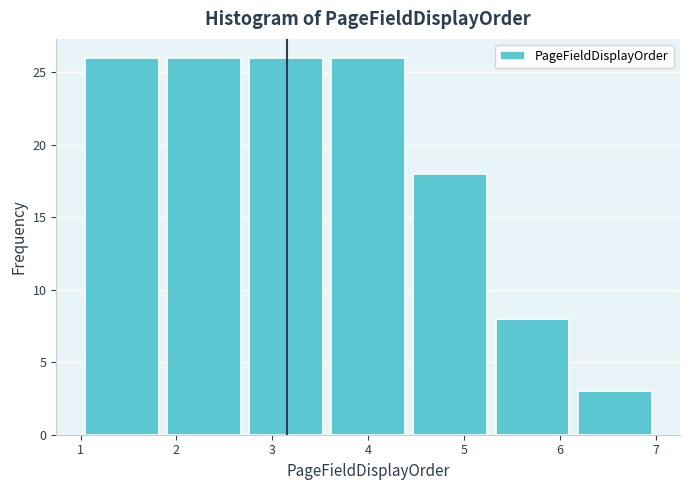

Reading left to right, transcribe this chart: for each bar, give the range it covers on the x-axis and its height. Neither the bar edges nor the heights are printed on the chart, so give them approximately, as read against the axes.

1.0 to 1.9: 26
1.9 to 2.7: 26
2.7 to 3.6: 26
3.6 to 4.4: 26
4.4 to 5.3: 18
5.3 to 6.1: 8
6.1 to 7.0: 3